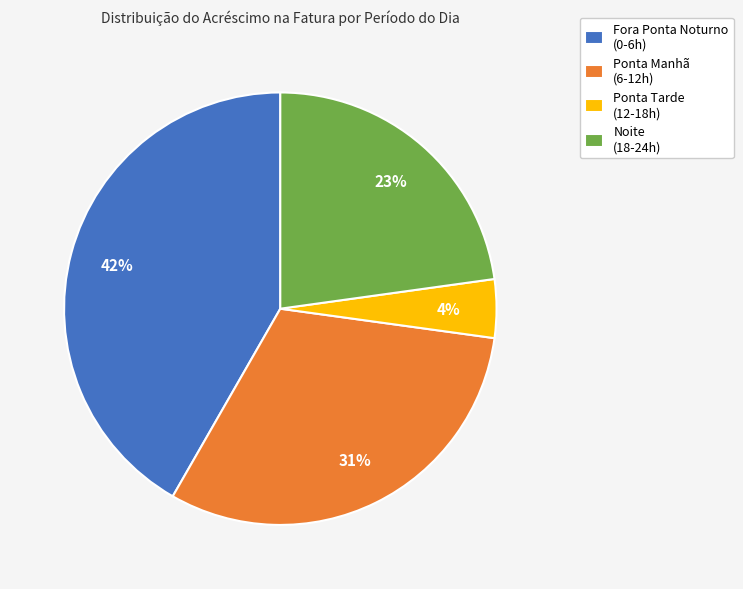

Count the number of slices in the pie.

4